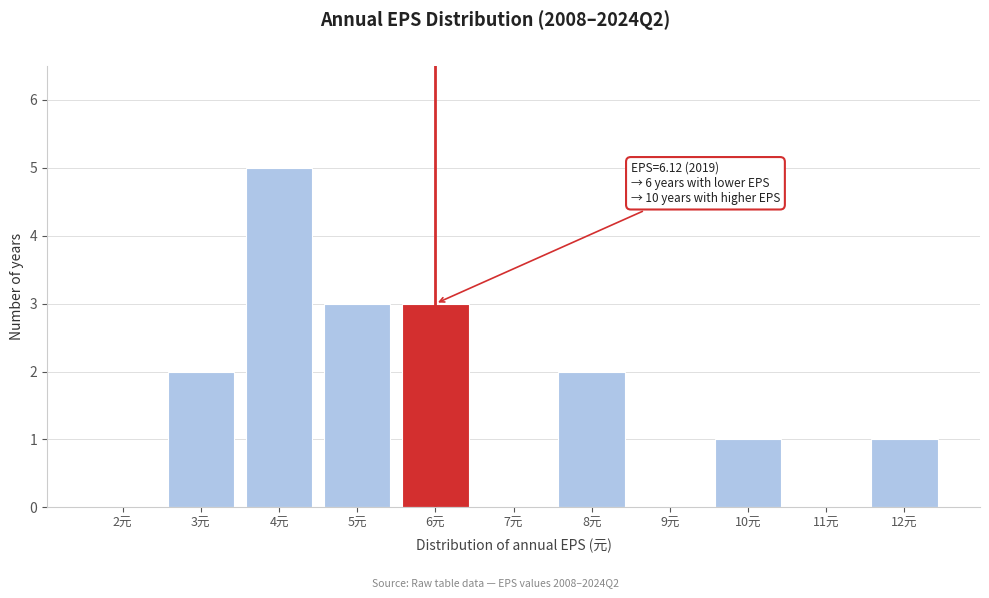

Reading left to right, extract all data points from this chart.

2元=0	3元=2	4元=5	5元=3	6元=3	7元=0	8元=2	9元=0	10元=1	11元=0	12元=1